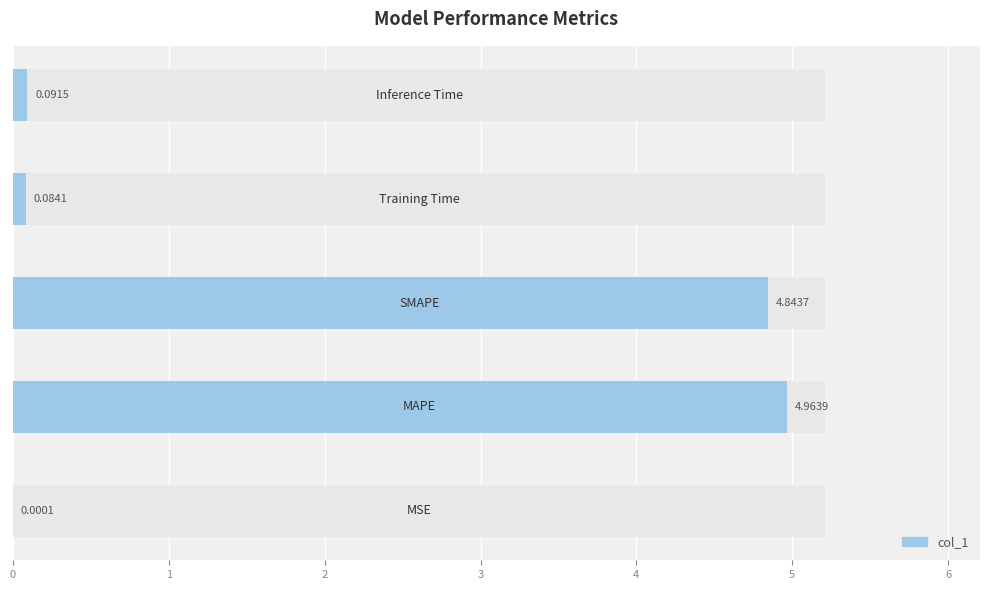

List the labels in order of value, largest first.

1, 2, 4, 3, 0